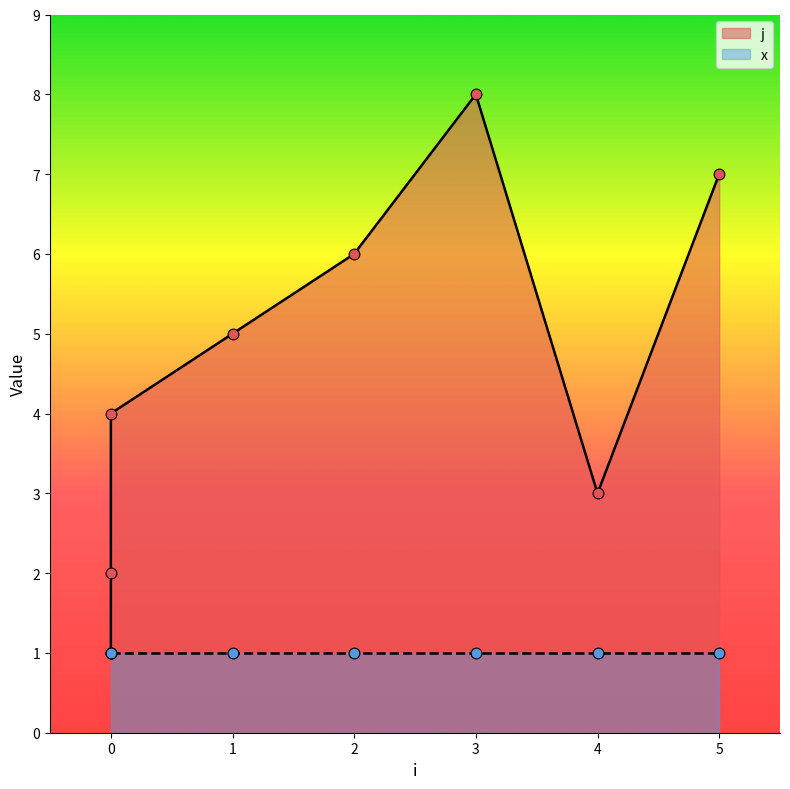

What is the change in value from 2 to 5?

+1